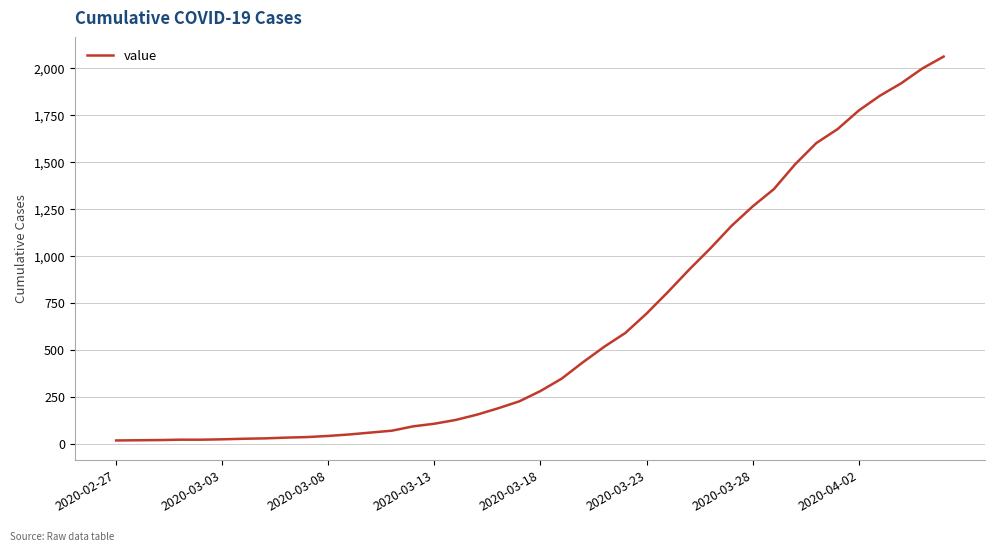

What is the difference between the maximum and minimum values?

2042